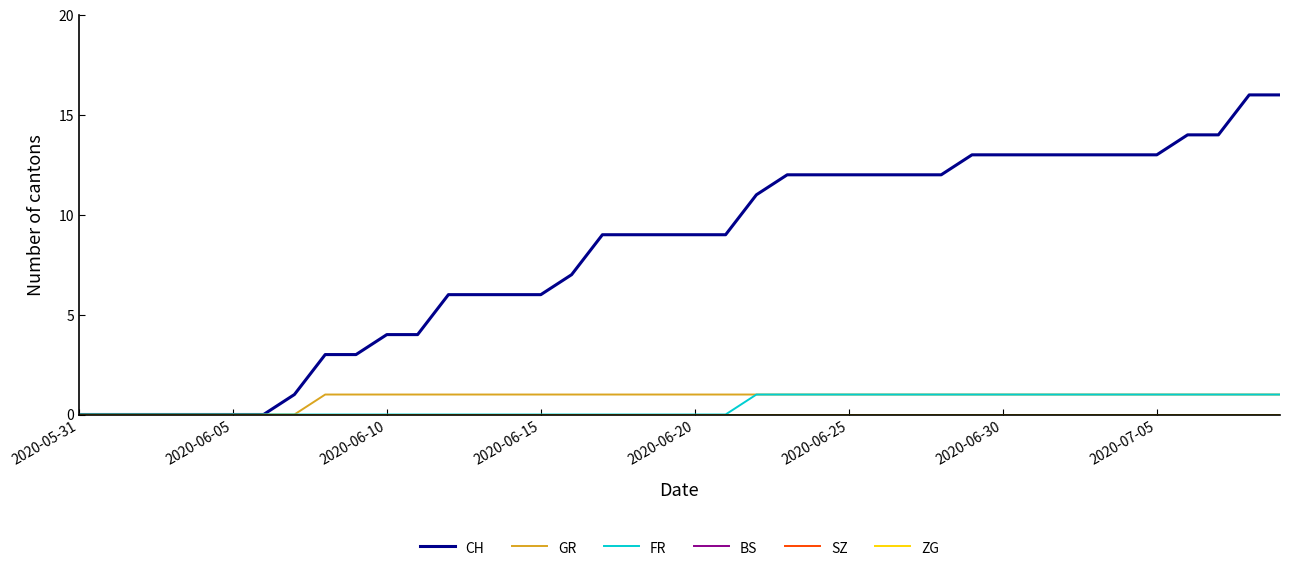

What is the sum of all GR values?

32